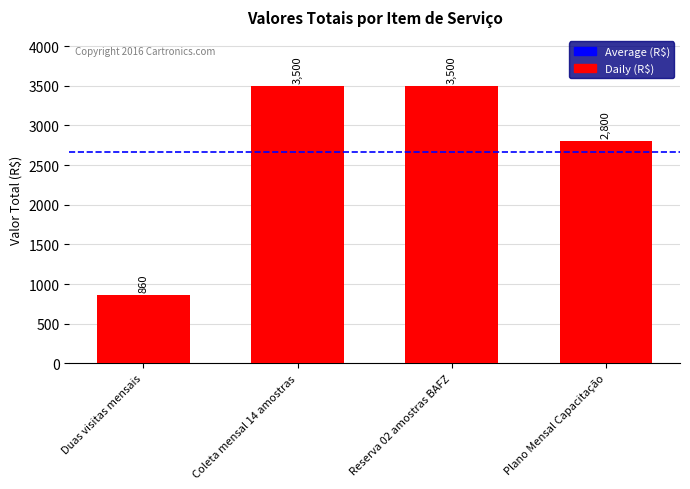

What is the value of the 1st bar from the left?

860